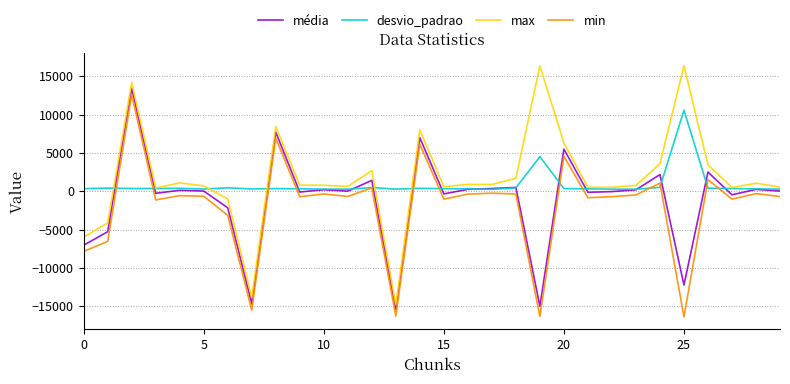

True or false: max and min intersect in this chart.

False